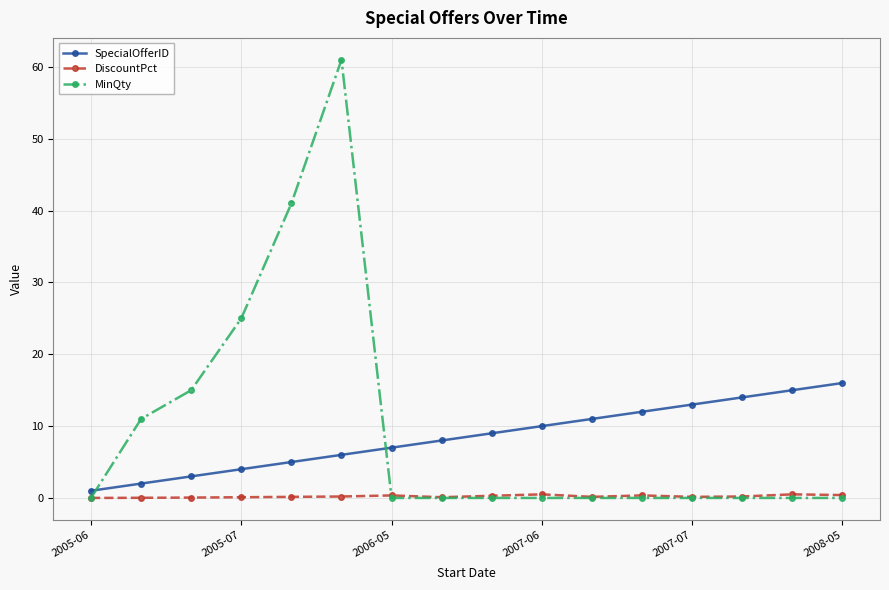

Which series has the largest range (max minus min)?

MinQty